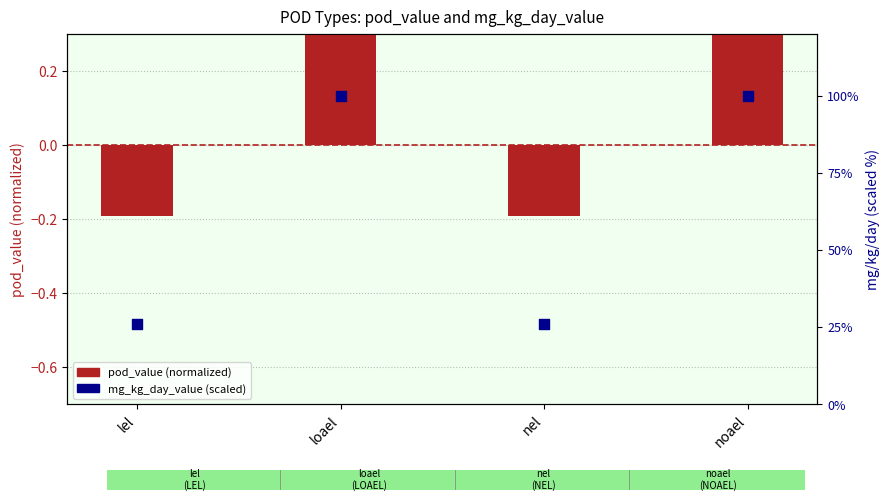

What is the total value across all series at noael?

100.4